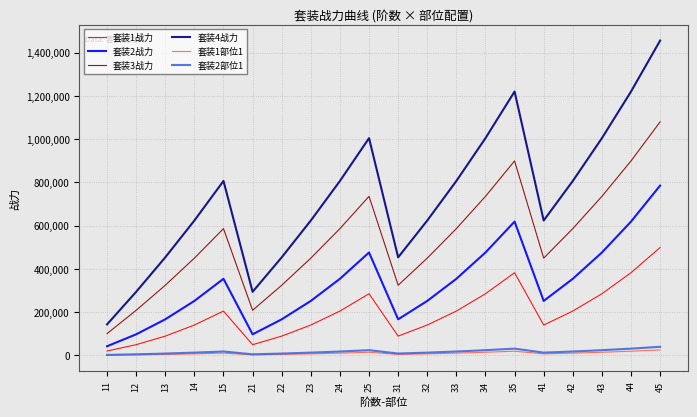

True or false: 套装2战力 and 套装1部位1 intersect in this chart.

False